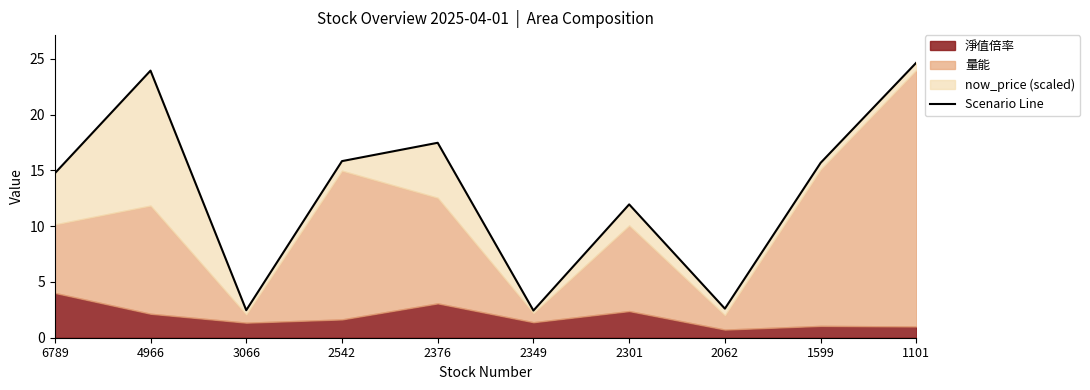

List the labels in order of value, largest first.

1101, 4966, 2376, 2542, 1599, 6789, 2301, 2062, 3066, 2349